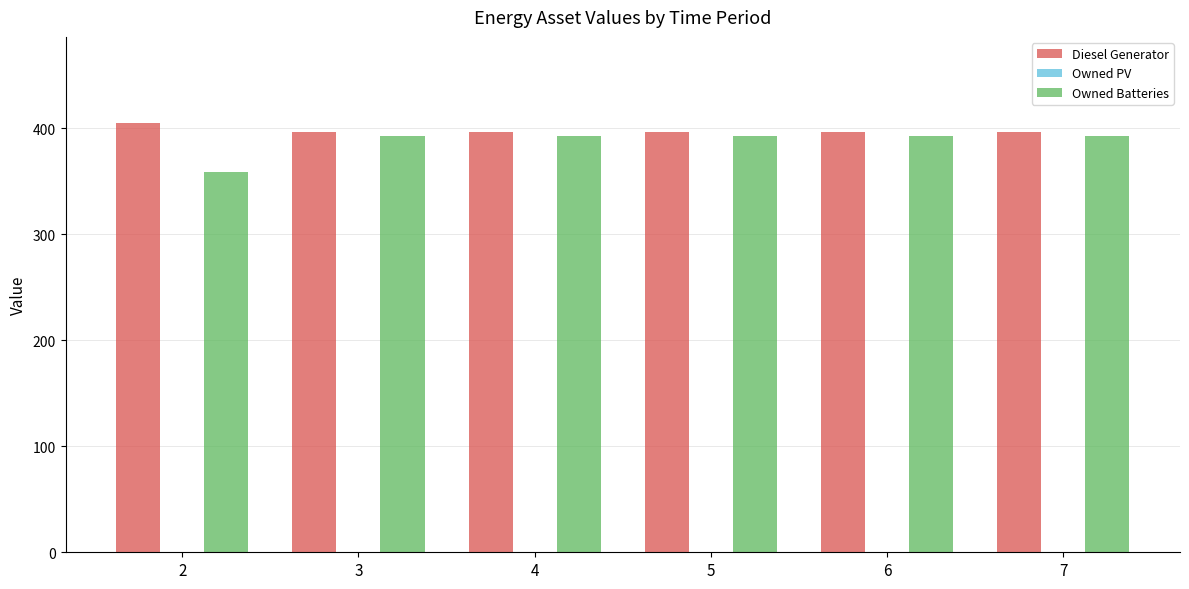

Reading left to right, transcribe all the data shown in this chart.

Diesel Generator: 2=405	3=396	4=396	5=396	6=396	7=396
Owned Batteries: 2=359	3=393	4=393	5=393	6=393	7=393